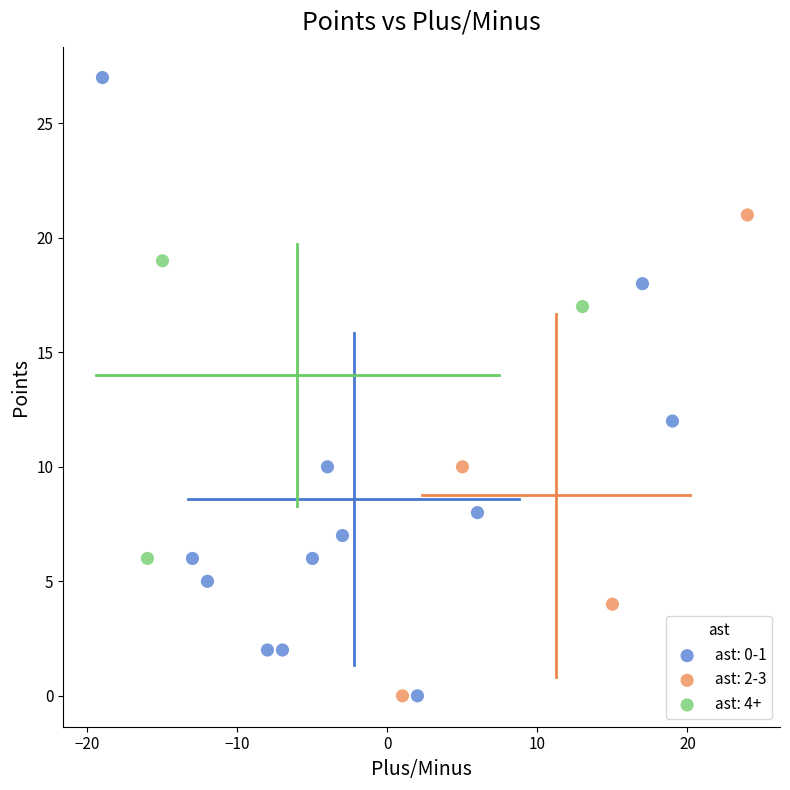

Which series reaches the maximum Y coordinate?

ast: 0-1